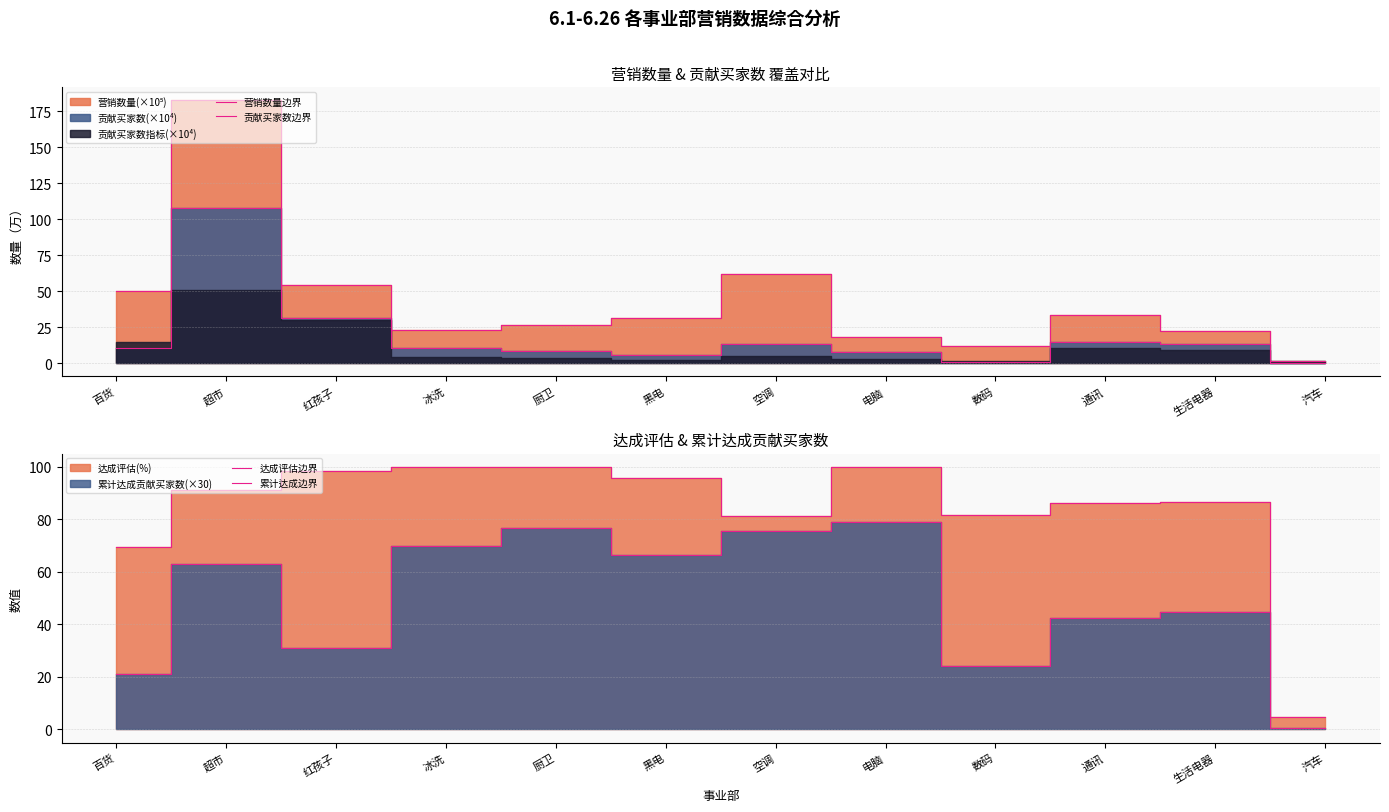

Which series ends up on top after the final intersection of 达成评估边界 and 营销数量边界?

达成评估边界